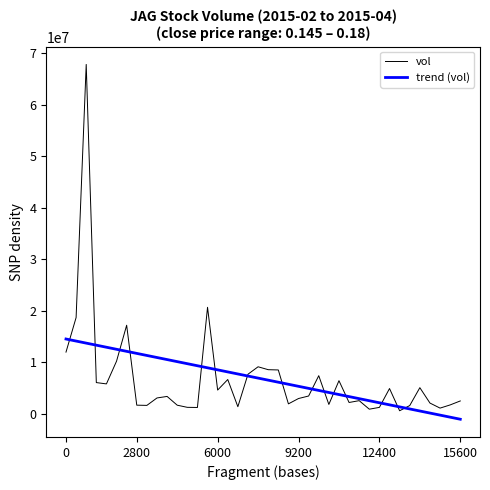

What is the highest value of the vol series?

67870300.0